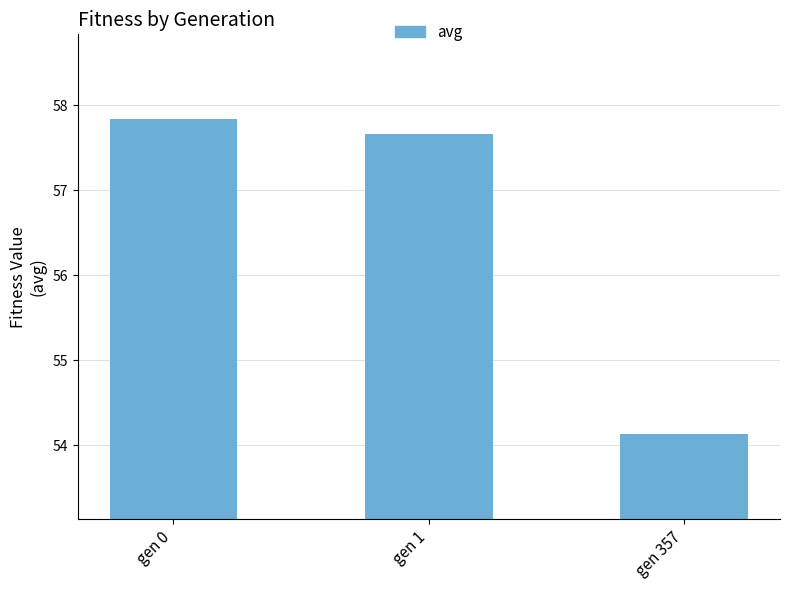

How many data points are less than 57?

1